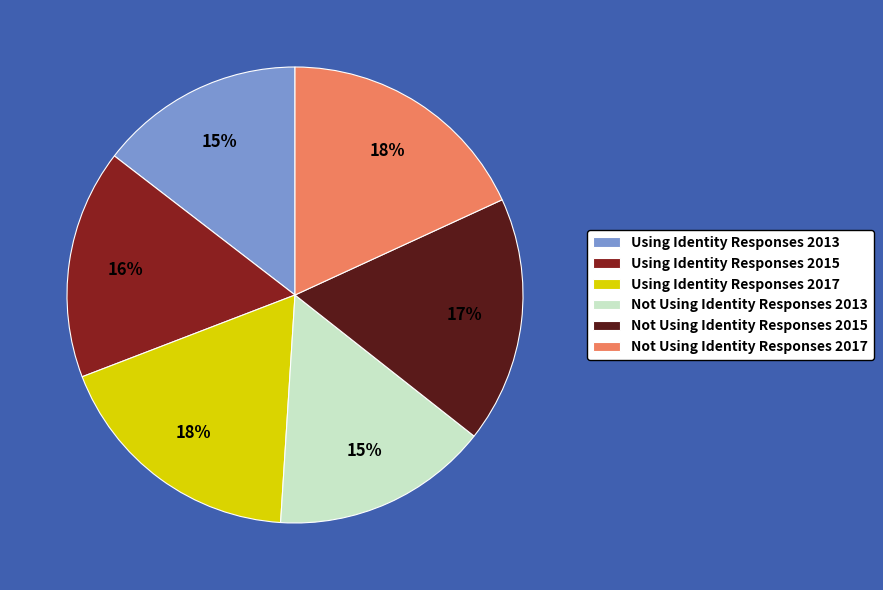

To the nearest percent, what percentage of the pie is Not Using Identity Responses 2015?

17%